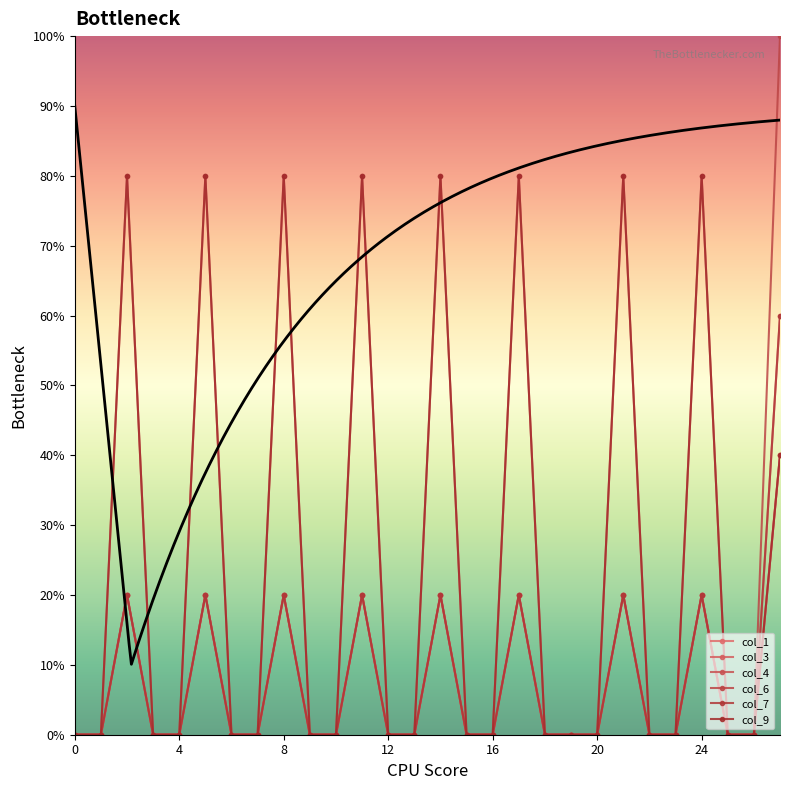

Count the col_3 values in the range 0 to 1.

27